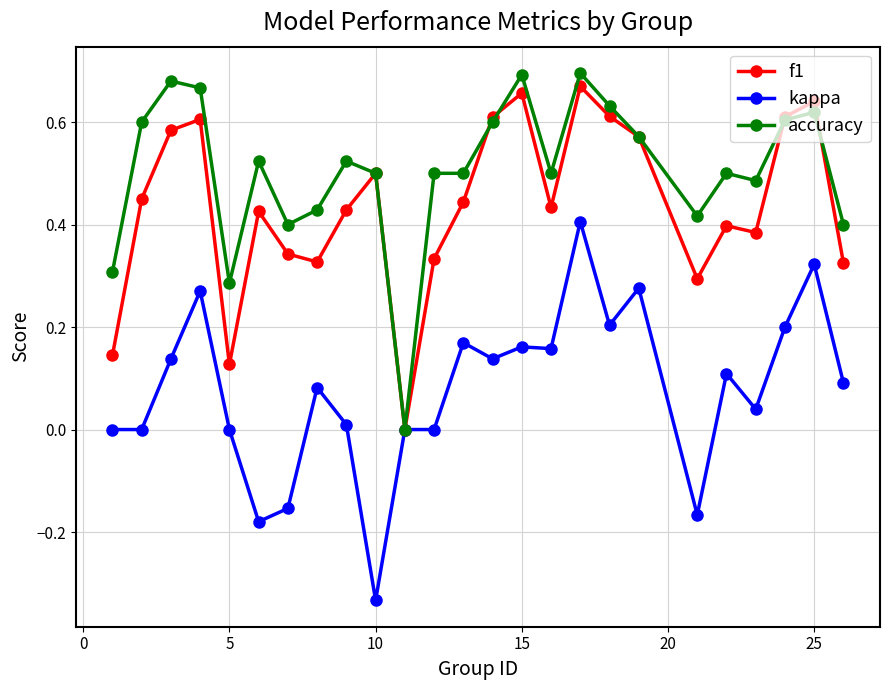

How many data points does each series have?

25